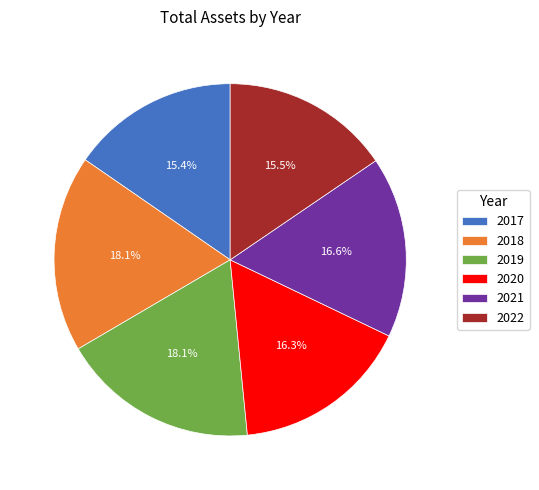

How many slices are in this pie chart?

6